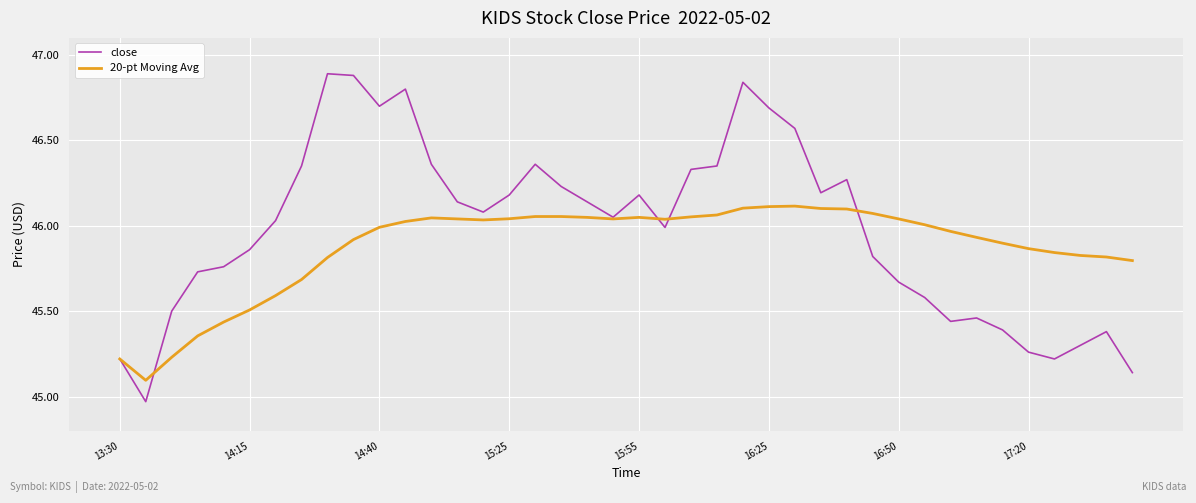

What are all the series names shown in the legend?

close, 20-pt Moving Avg